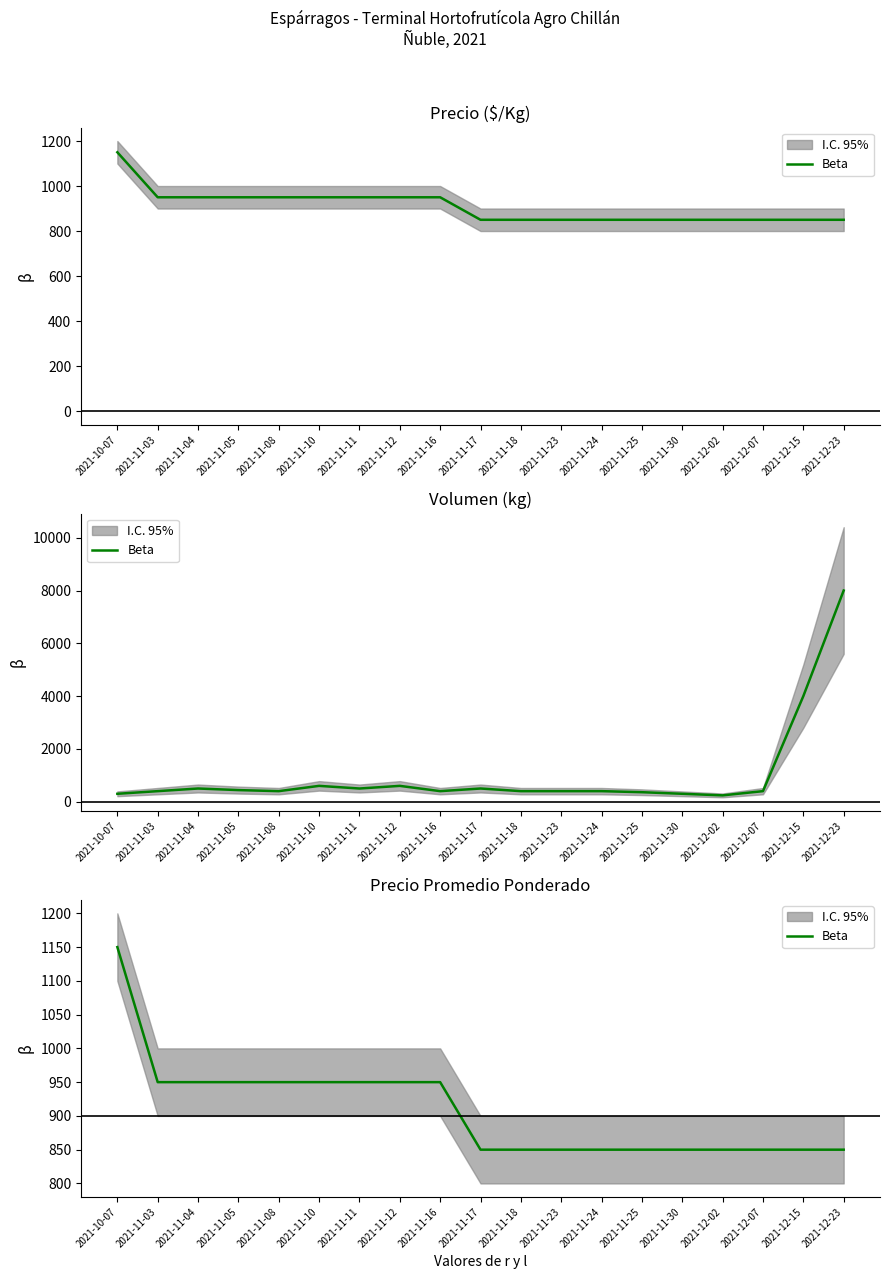

Is it true that the value at 2021-12-23 is 1310?

False